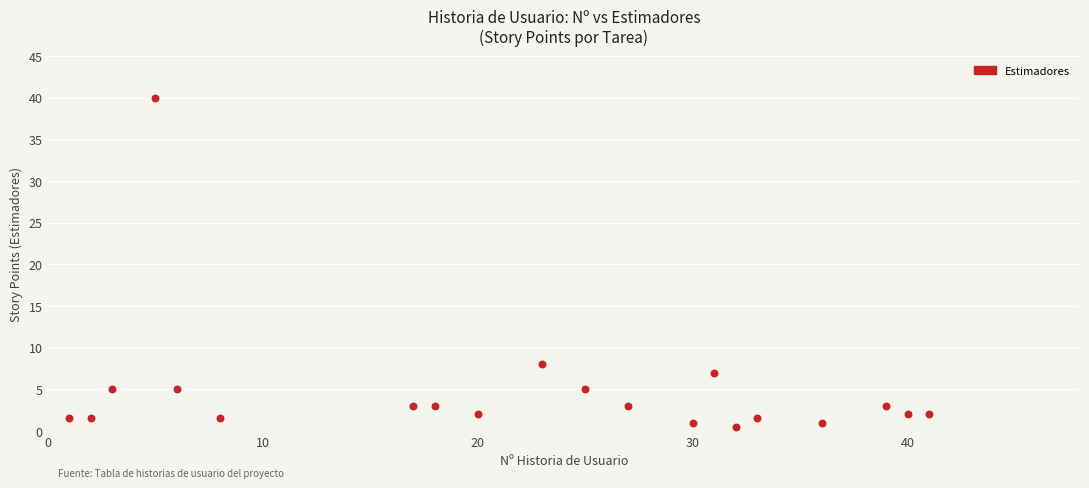

What Y value in the scatter plot is closest to 20?

8.0